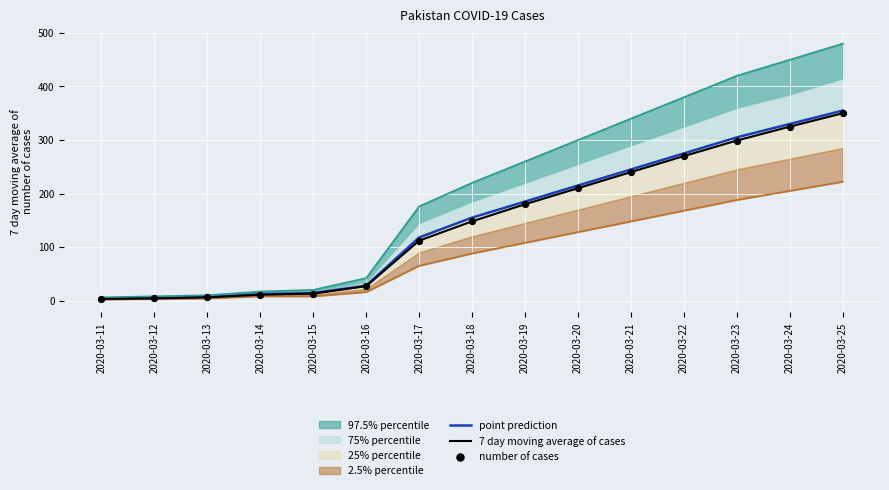

Which category has the highest value in the 7 day moving average of cases series?

2020-03-25